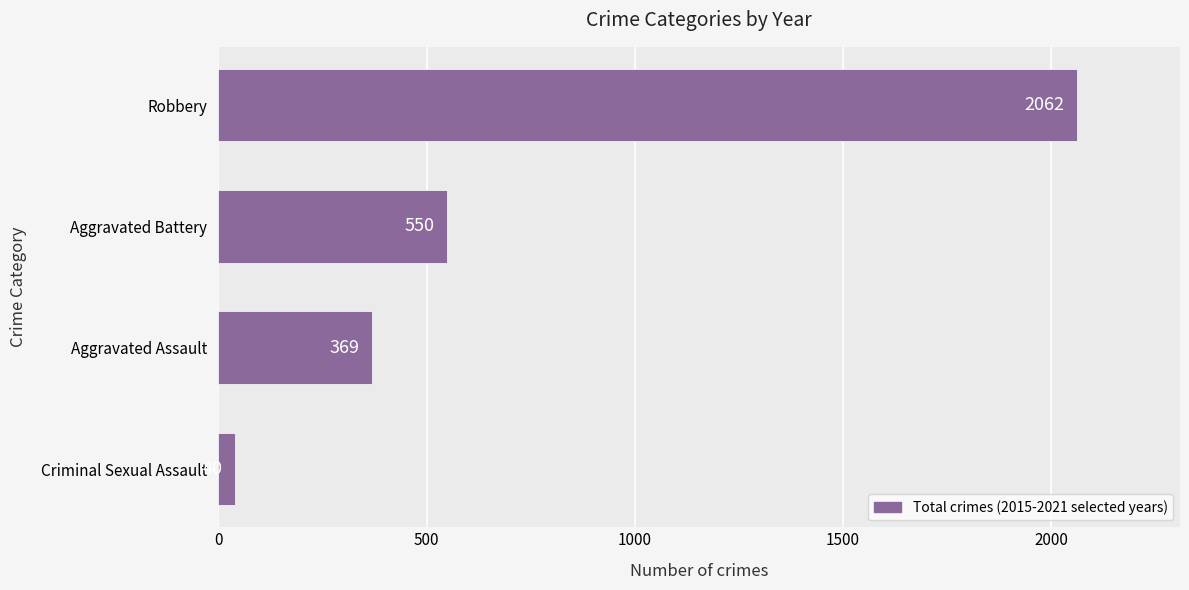

What is the minimum value shown in the chart?

40